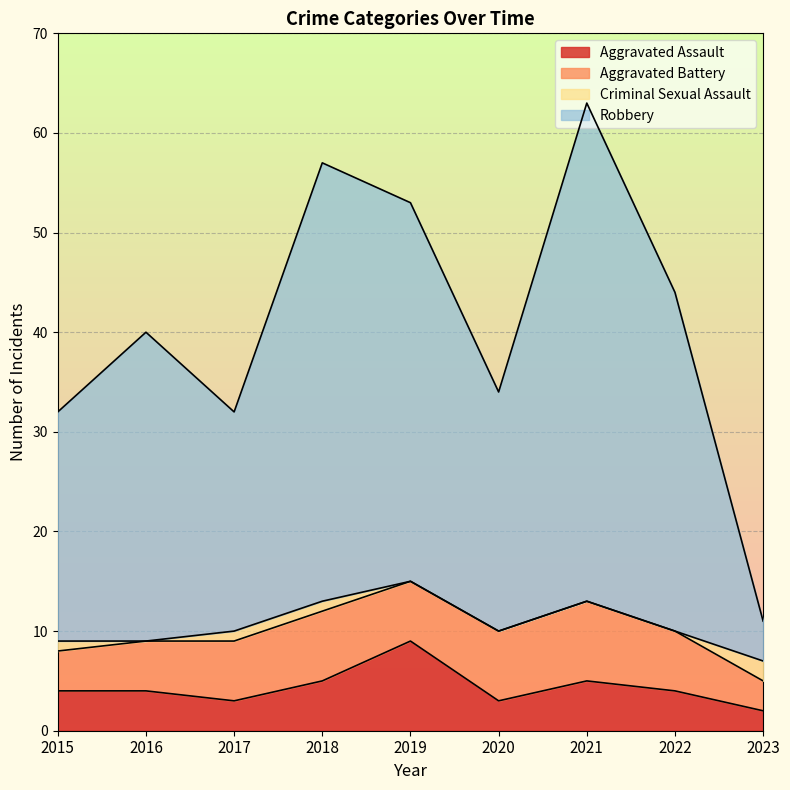

Is the value of Robbery at 2019 greater than the value of Aggravated Assault at 2015?

Yes